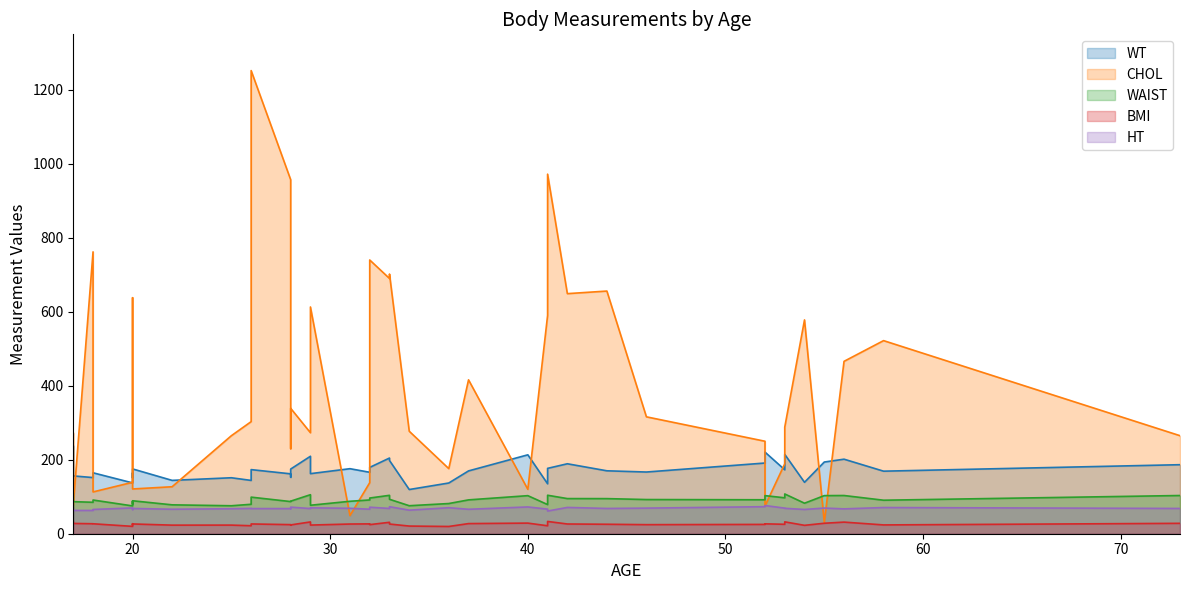

The value of WT at 1 is 144.2. True or false?

True